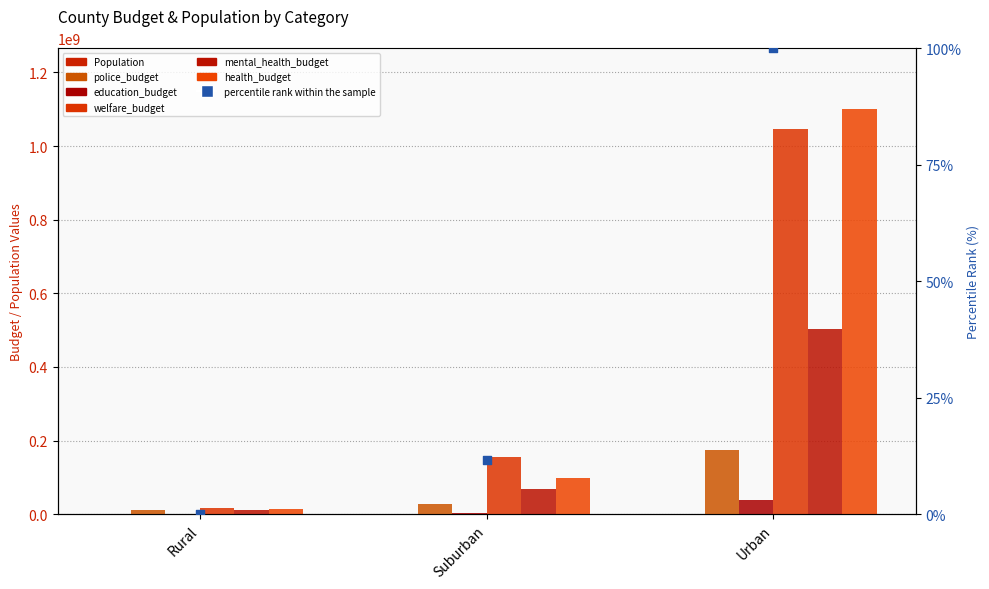

What is the total value across all series at Urban?

2862883626